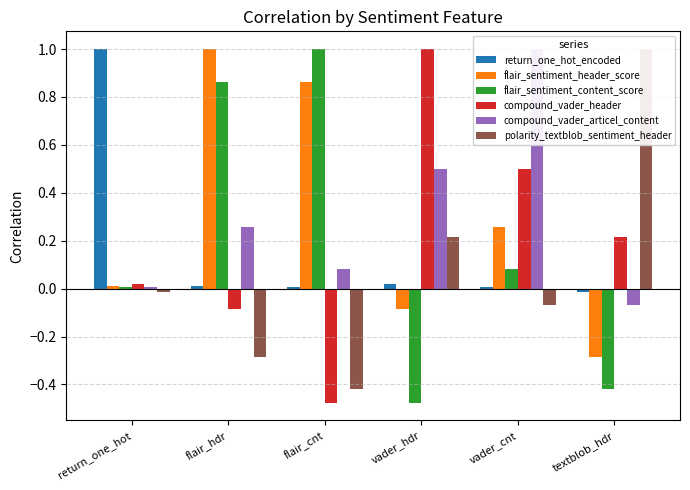

What is the approximate value of flair_sentiment_content_score at textblob_hdr?

-0.4